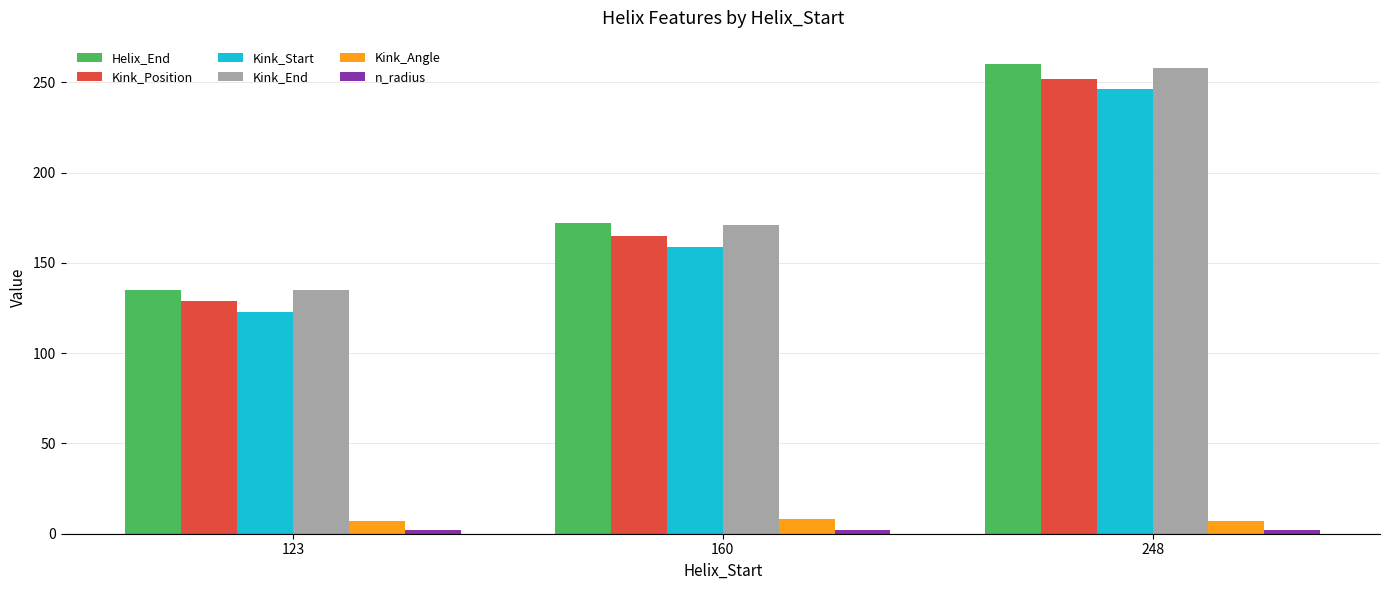

At which category is the sum across all series the highest?

248